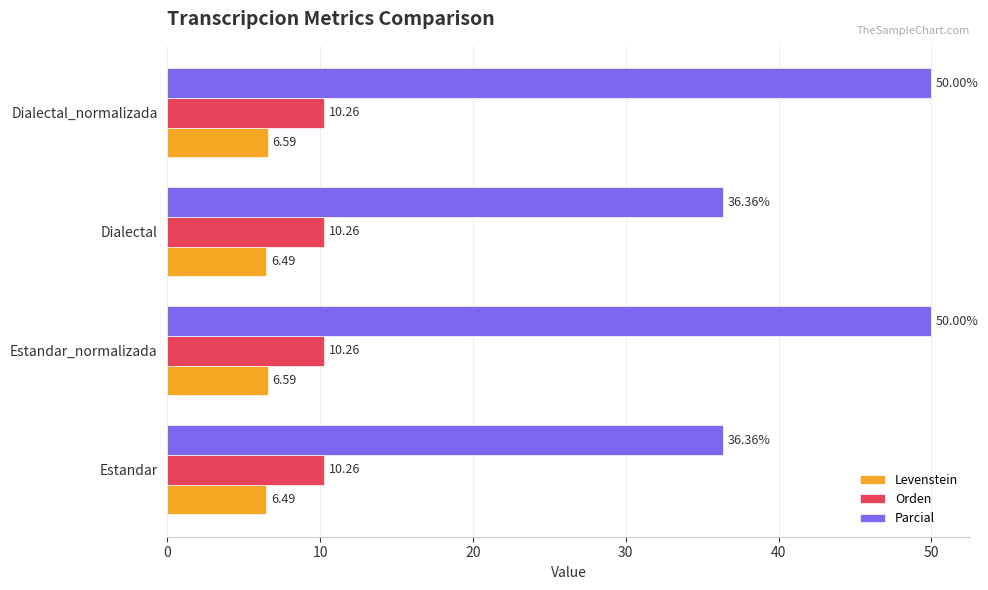

What is the difference between the maximum and minimum values in the Parcial series?

13.6